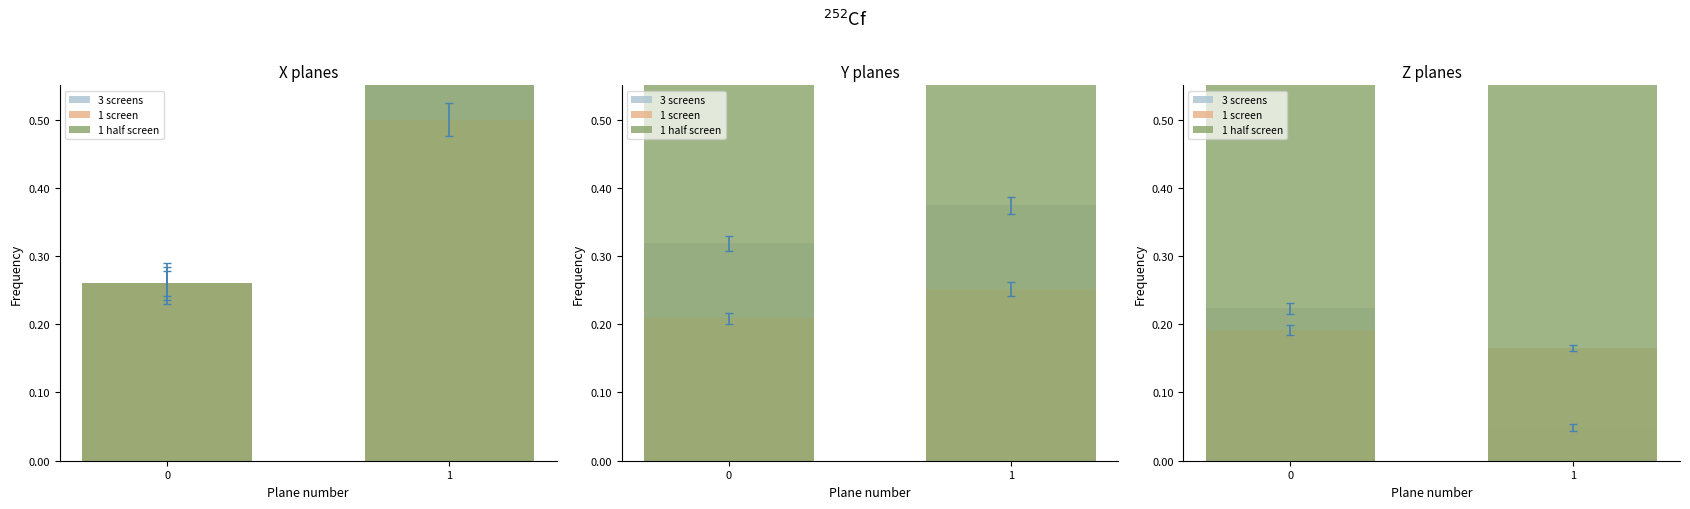

What is the value of the 1 half screen bar at the 1st from the left?

1.0